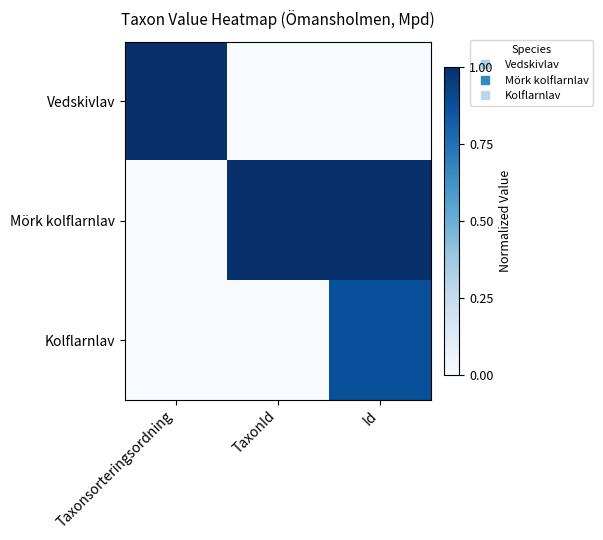

Which series has the largest total across all categories?

Mörk kolflarnlav